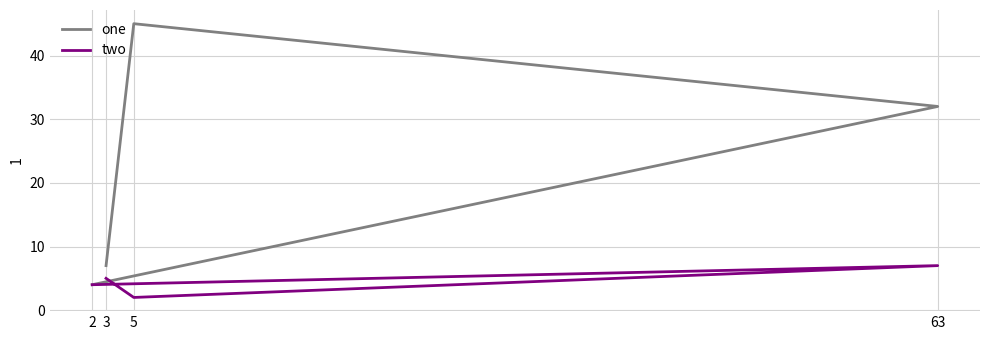

How many distinct data groups are displayed?

2